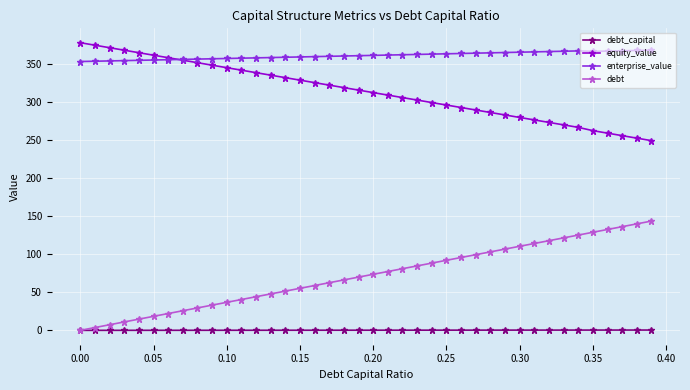

Does the chart display data point markers on the line(s)?

Yes